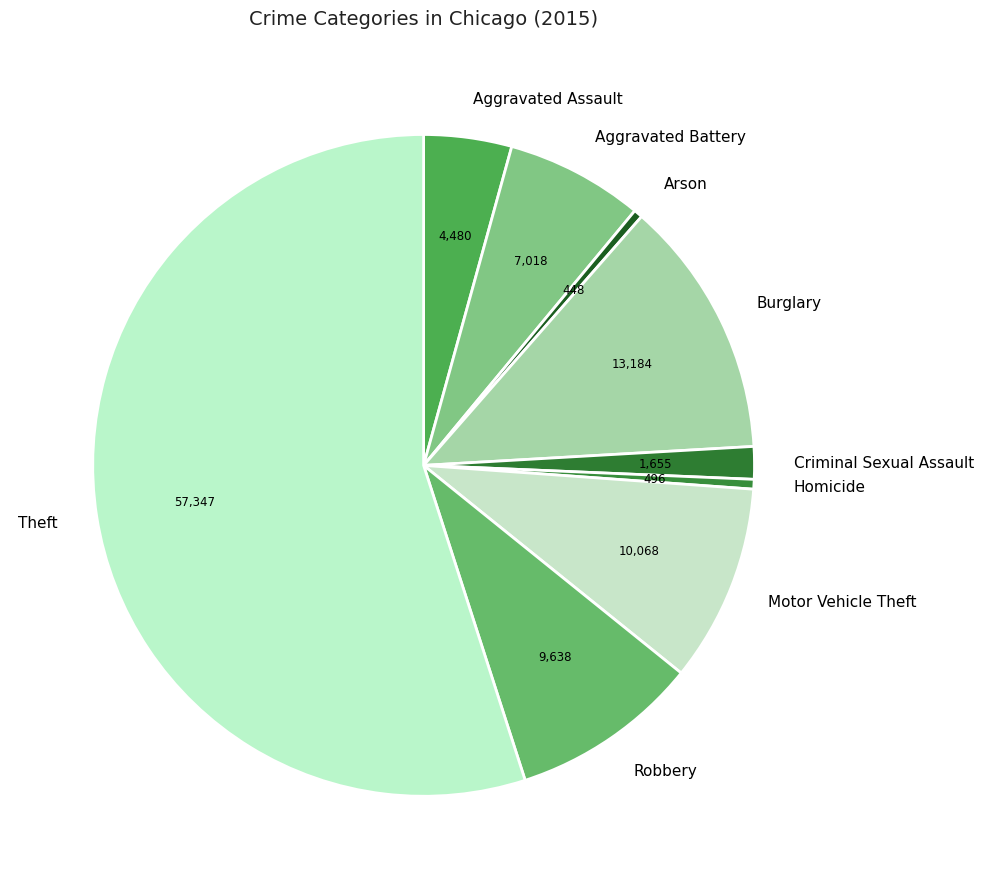

The Motor Vehicle Theft slice represents 1% of the pie. True or false?

False